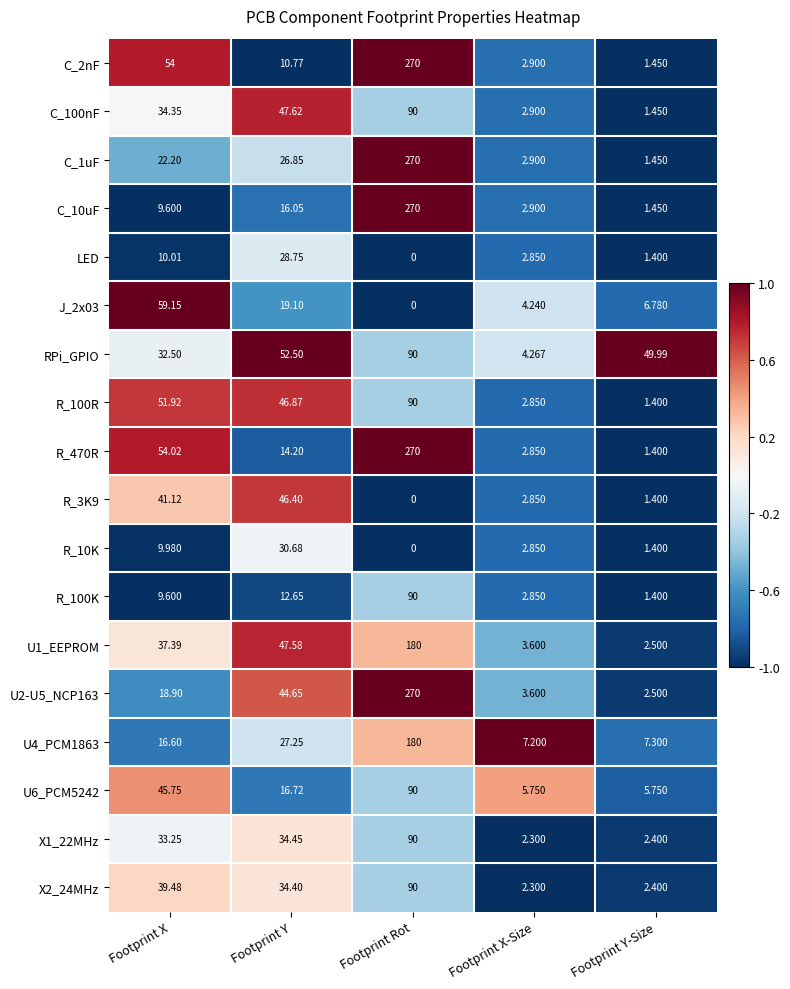

How many series are shown in this chart?

18